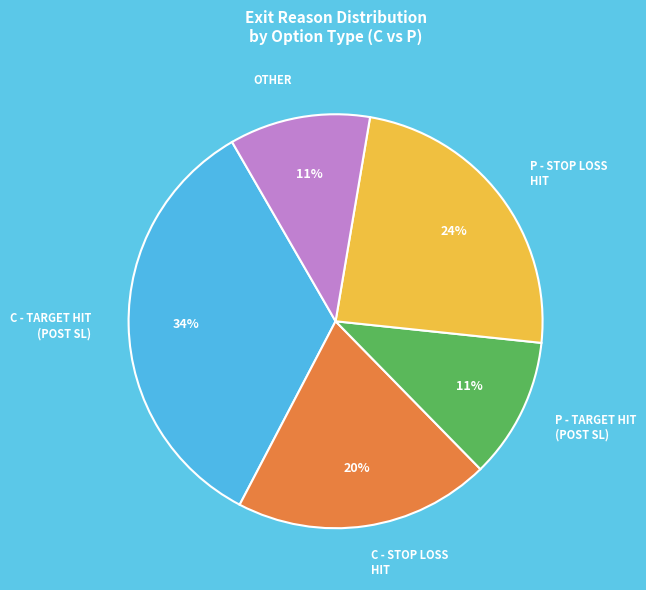

What is the ratio of the value at C - STOP LOSS HIT to the value at OTHER?

1.8